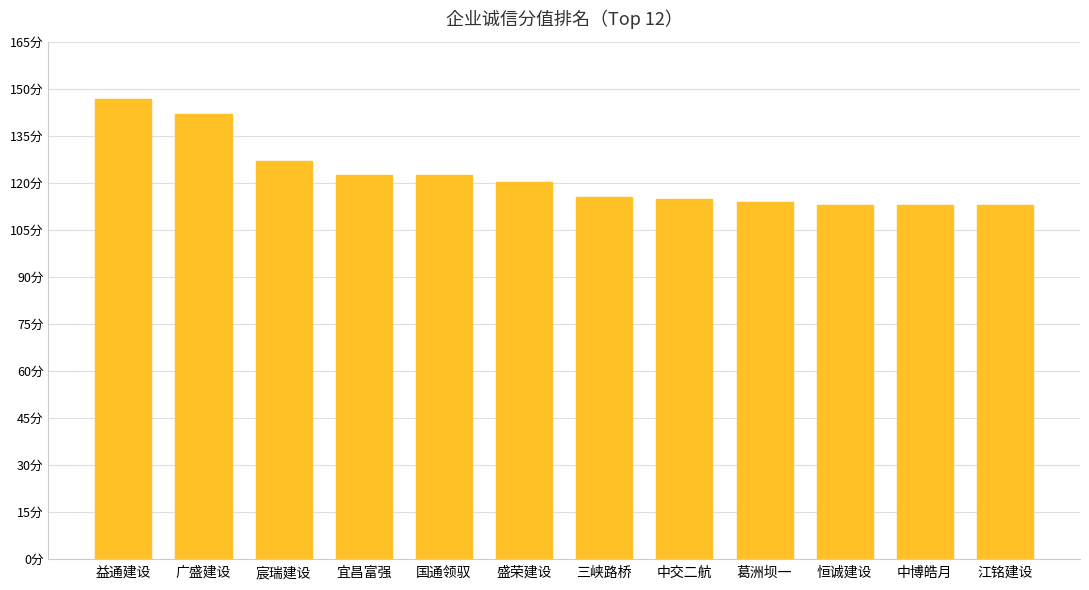

What is the average value?

122.1